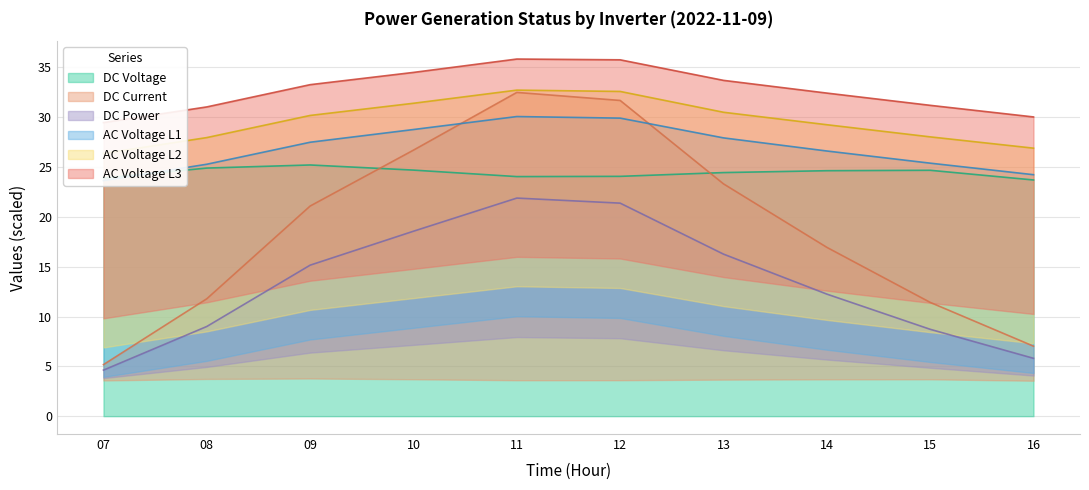

Which series has the largest total across all categories?

Unnamed: 1